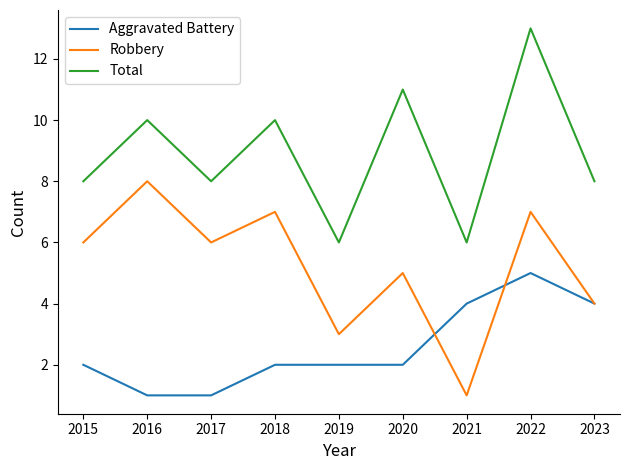

Is it true that Aggravated Battery equals 1 at 2019?

False